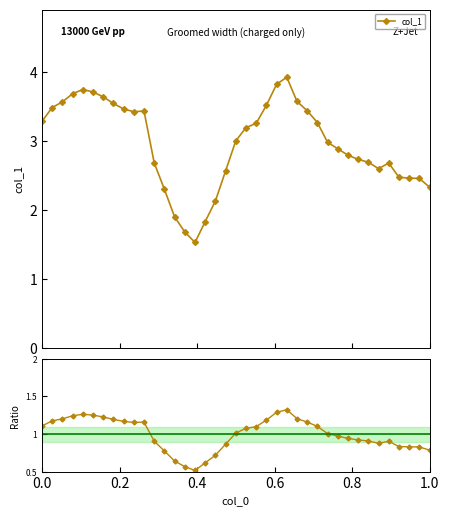

What is the value of the col_1 point at the 21st from the left?

3.2